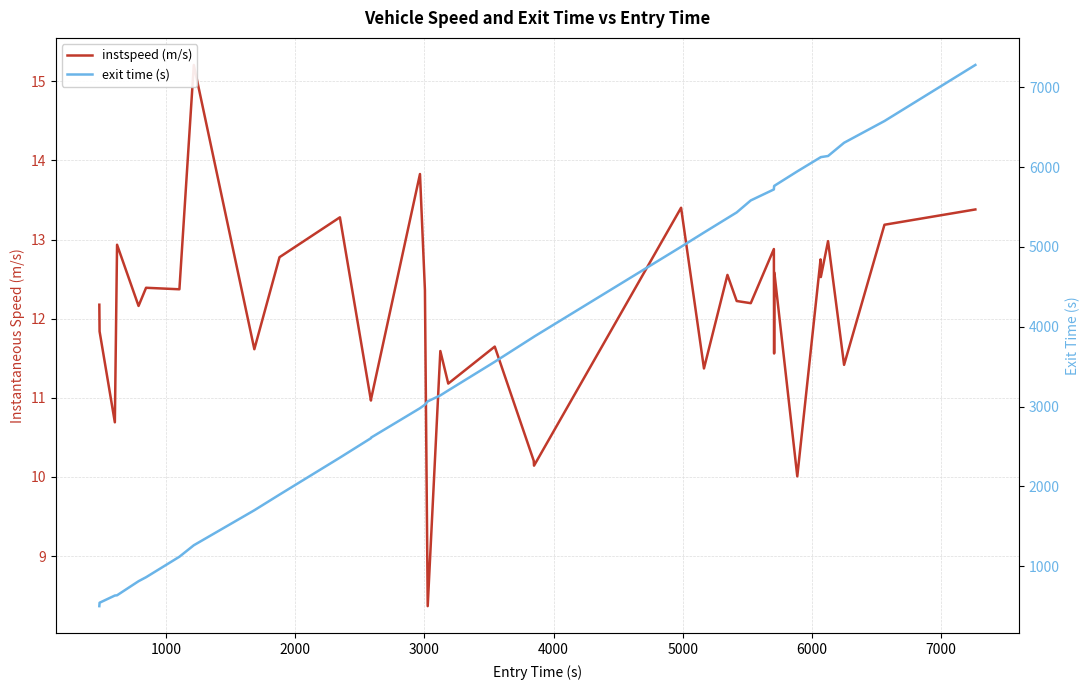

Reading left to right, transcribe all the data shown in this chart.

instspeed (m/s): 12.2	11.8	10.7	12.9	12.2	12.4	12.4	15.2	11.6	12.8	13.3	11.0	11.0	13.8	12.4	8.4	11.6	11.2	11.6	10.2	10.1	13.4	11.4	12.6	12.2	12.2	12.9	11.6	12.6	10.0	12.7	12.5	13.0	11.4	13.2	13.4
exit time (s): 500.8	543.3	633.6	636.7	813.0	863.0	1119.7	1263.4	1701.9	1897.8	2361.1	2604.7	2613.3	2980.3	3024.6	3066.0	3140.9	3203.0	3561.7	3873.7	3876.4	5002.3	5181.0	5361.8	5433.0	5583.3	5721.0	5763.8	5766.6	5947.3	6123.5	6125.8	6139.8	6305.7	6577.9	7280.5